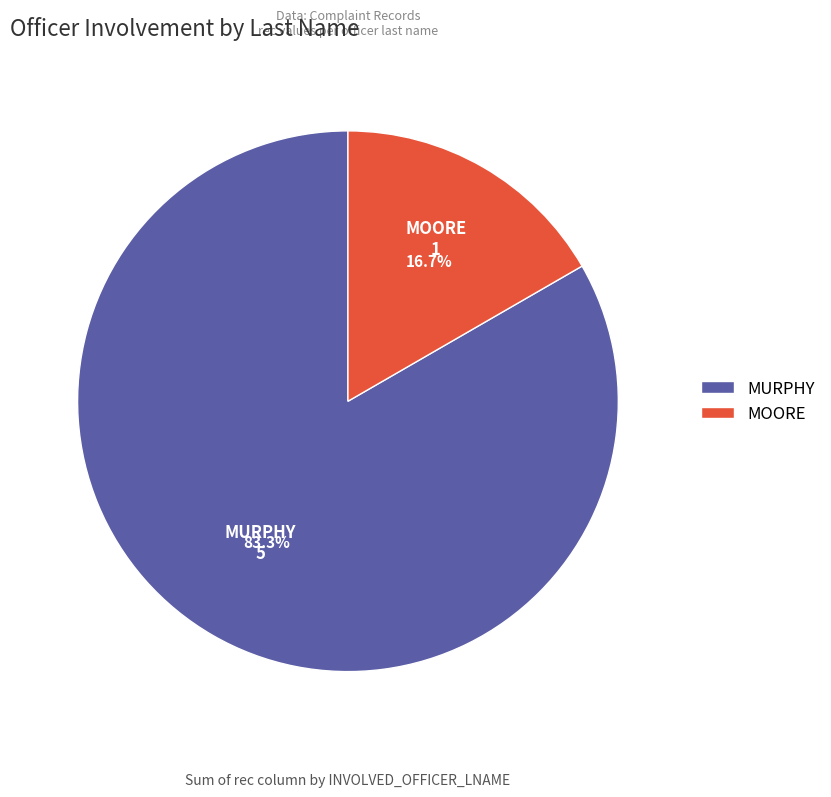

What is the largest slice in the pie chart?

MURPHY